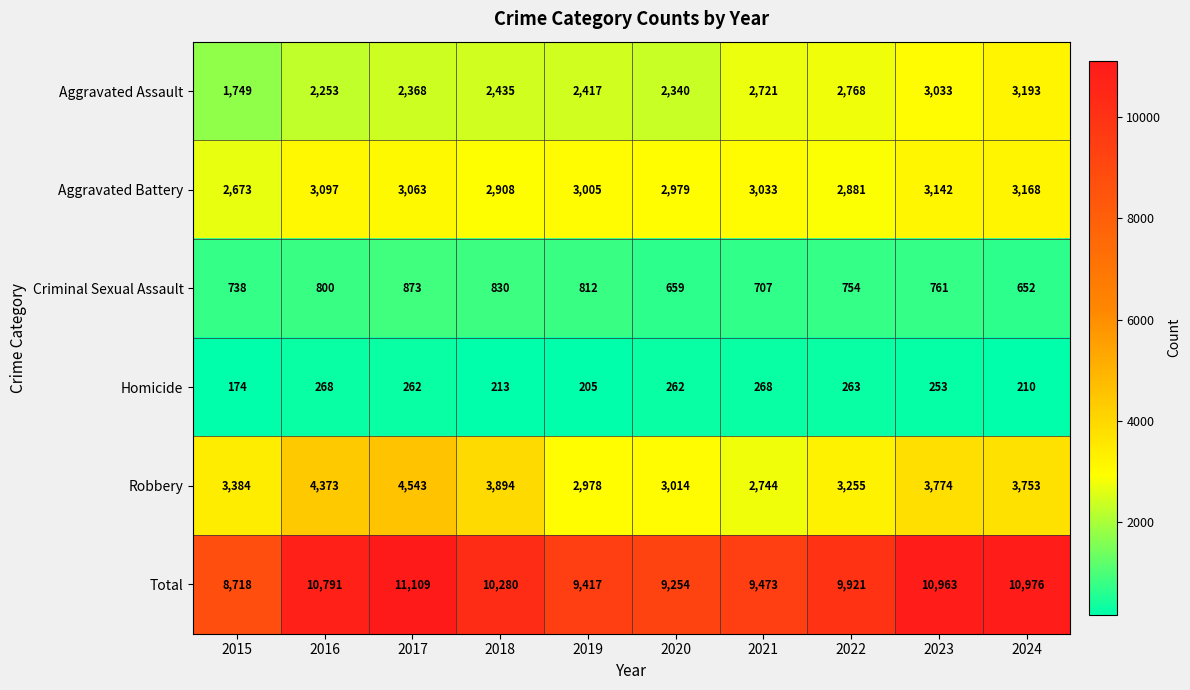

Rank the series by their maximum value, from highest to lowest.

Total, Robbery, Aggravated Assault, Aggravated Battery, Criminal Sexual Assault, Homicide